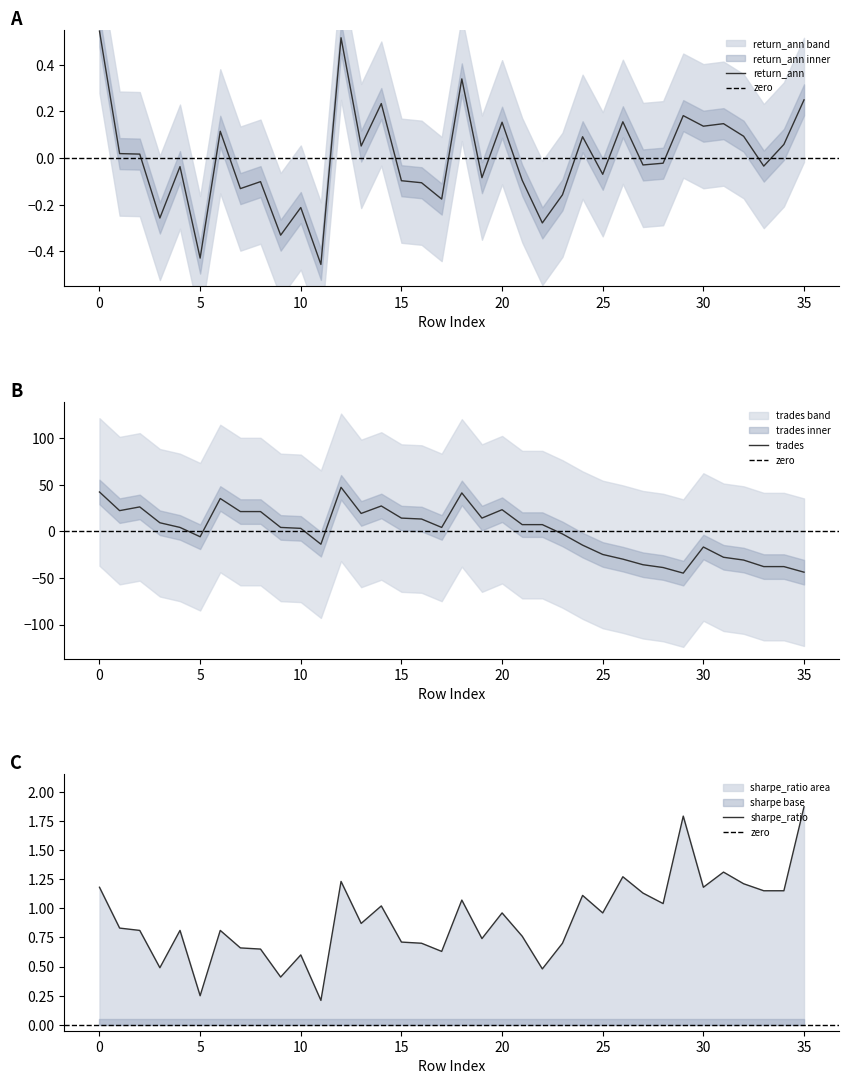

How many lines are shown in the chart?

3